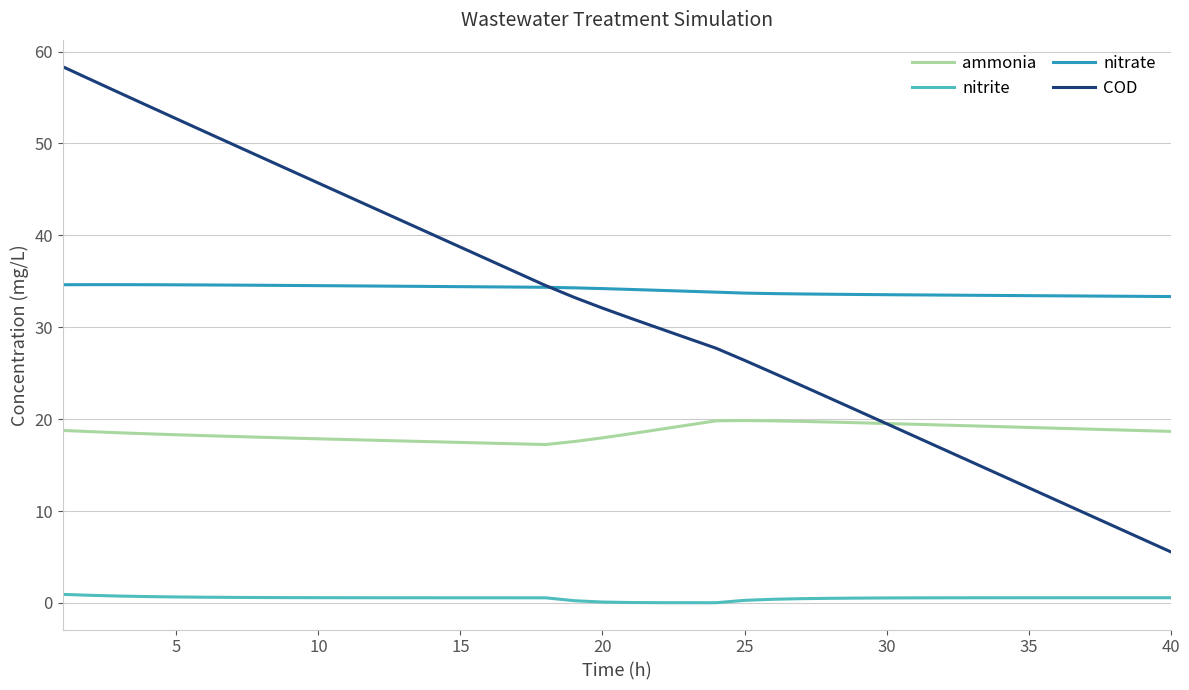

List the series in order of their peak value, lowest first.

nitrite, ammonia, nitrate, COD